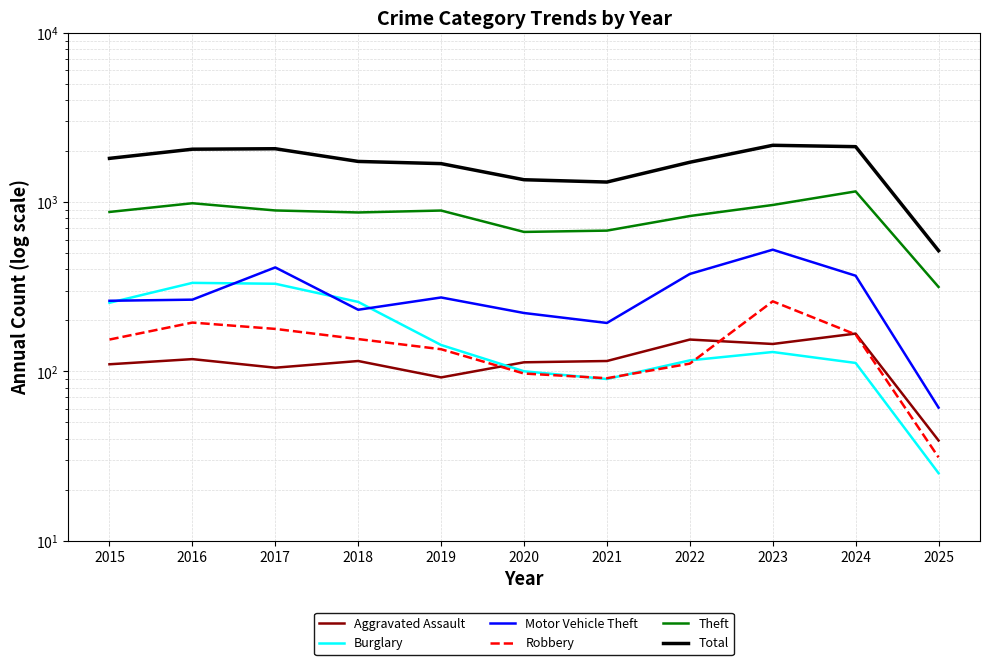

Which series has the largest total across all categories?

Total